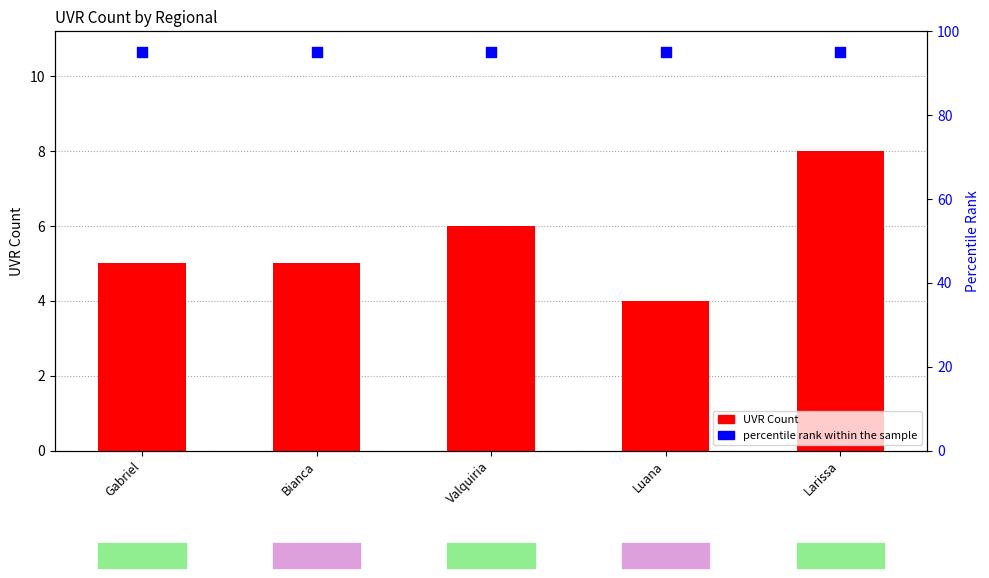

Which series has the largest Y range (max minus min)?

UVR Count